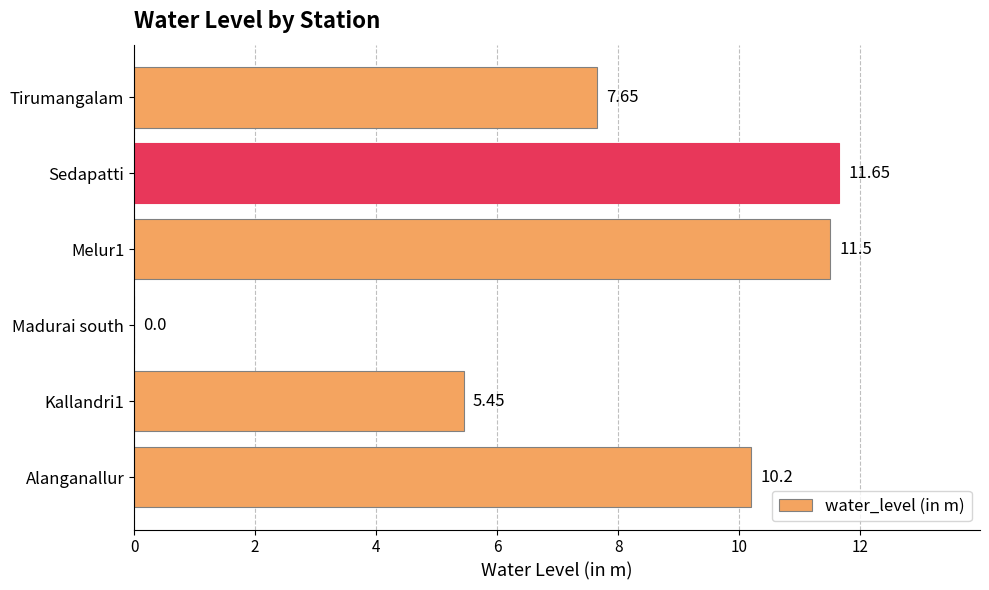

Which category has the highest value across all series?

Sedapatti